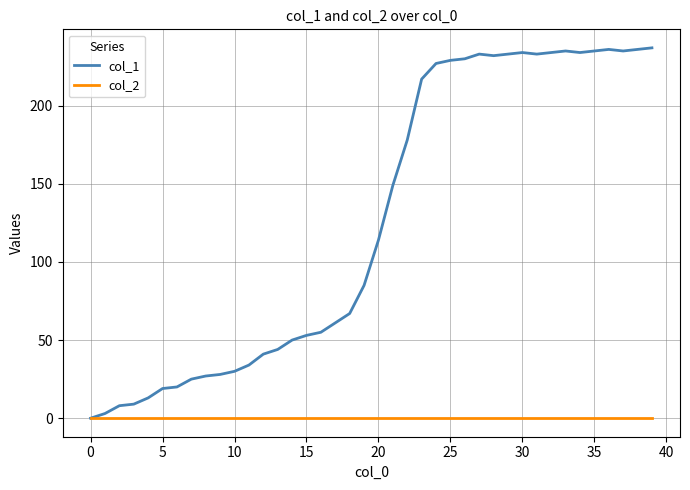

How many positive values does the col_1 series have?

39